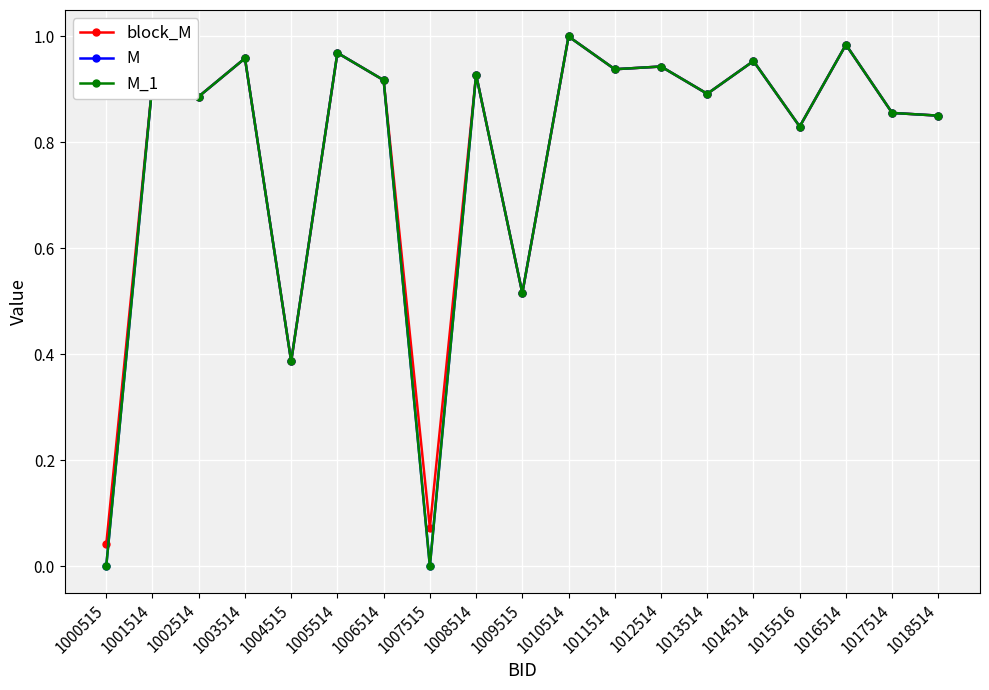

What is the difference between the block_M values at 1000515 and 1013514?

0.9